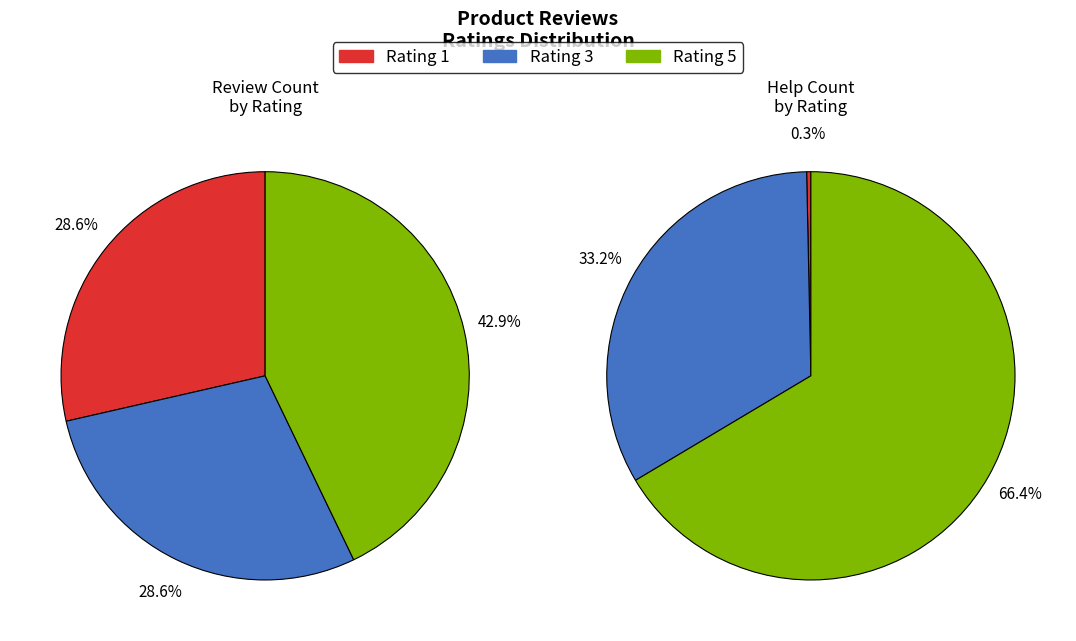

Which category has the smallest portion of the pie?

1